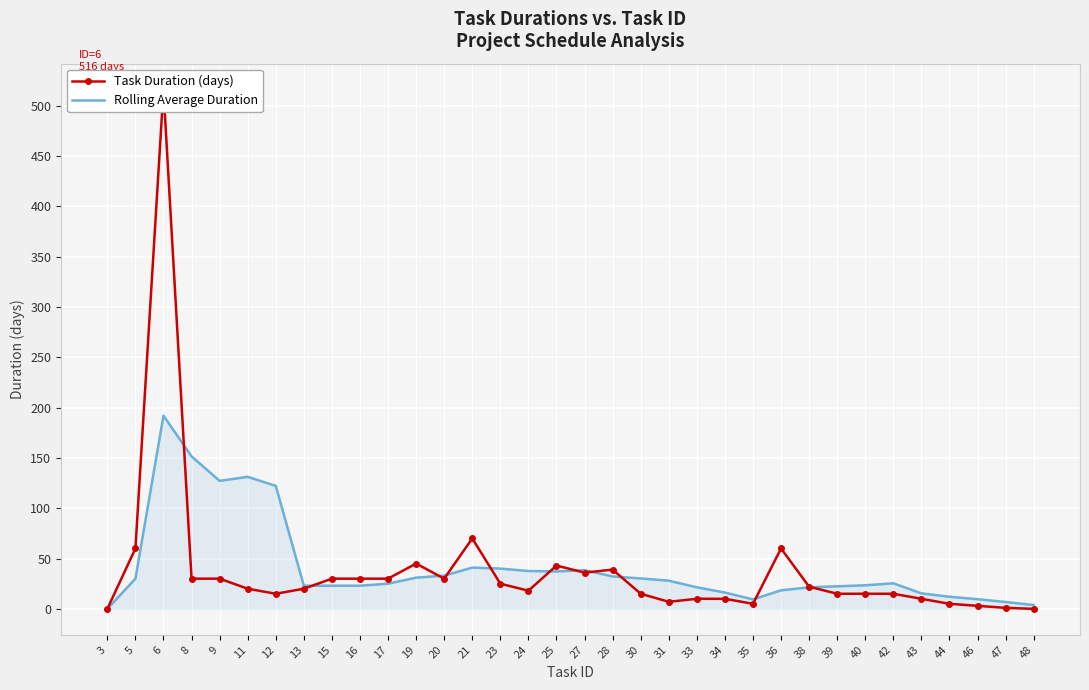

What is the sum of all Rolling Average Duration values?

1402.3